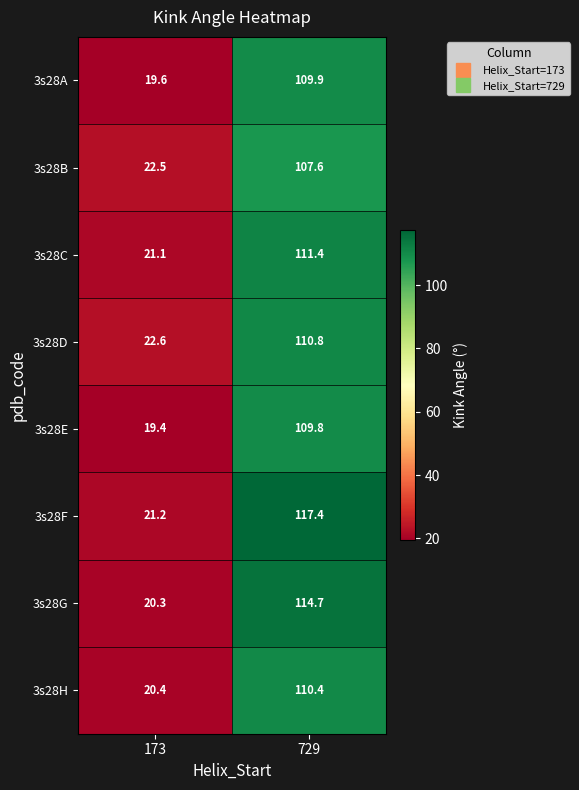

What is the spread (max minus min) of values at 173?

3.2